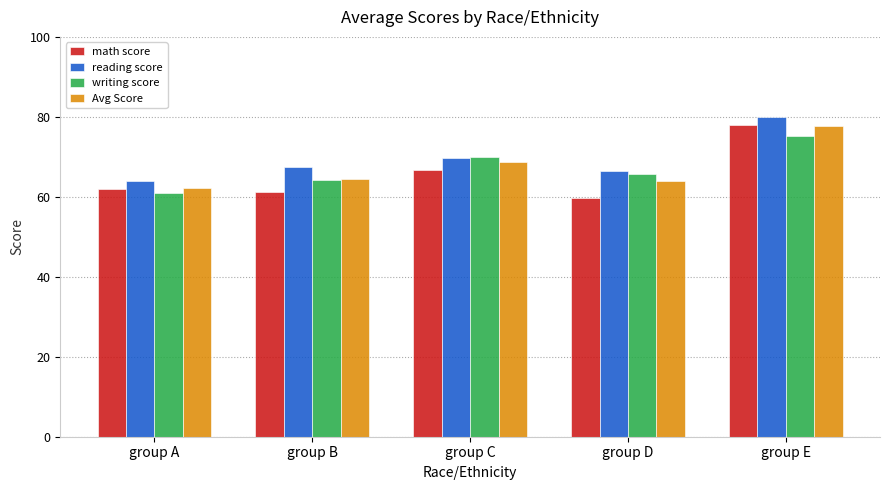

Is the value of Avg Score at group D greater than the value of writing score at group C?

No